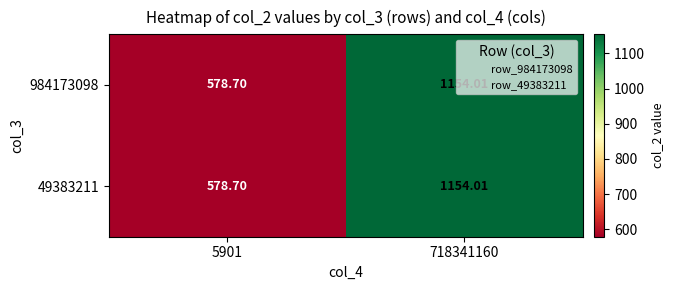

Is the value of 49383211 at 5901 greater than the value of 984173098 at 718341160?

No